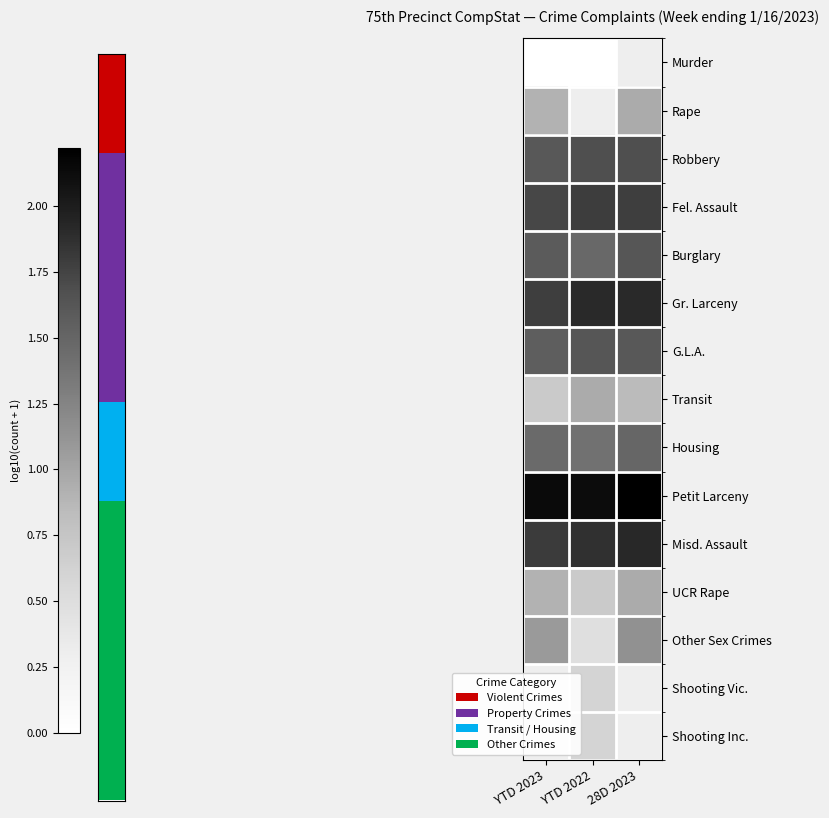

Reading left to right, list all the values displayed in this chart.

Murder: YTD 2023=0.0	YTD 2022=0.0	28D 2023=0.3
Rape: YTD 2023=0.9	YTD 2022=0.3	28D 2023=1.0
Robbery: YTD 2023=1.6	YTD 2022=1.7	28D 2023=1.7
Fel. Assault: YTD 2023=1.7	YTD 2022=1.8	28D 2023=1.8
Burglary: YTD 2023=1.6	YTD 2022=1.5	28D 2023=1.6
Gr. Larceny: YTD 2023=1.8	YTD 2022=1.9	28D 2023=1.9
G.L.A.: YTD 2023=1.6	YTD 2022=1.6	28D 2023=1.6
Transit: YTD 2023=0.7	YTD 2022=1.0	28D 2023=0.8
Housing: YTD 2023=1.5	YTD 2022=1.4	28D 2023=1.5
Petit Larceny: YTD 2023=2.1	YTD 2022=2.1	28D 2023=2.2
Misd. Assault: YTD 2023=1.8	YTD 2022=1.9	28D 2023=1.9
UCR Rape: YTD 2023=0.9	YTD 2022=0.7	28D 2023=1.0
Other Sex Crimes: YTD 2023=1.1	YTD 2022=0.5	28D 2023=1.1
Shooting Vic.: YTD 2023=0.3	YTD 2022=0.6	28D 2023=0.3
Shooting Inc.: YTD 2023=0.3	YTD 2022=0.6	28D 2023=0.3